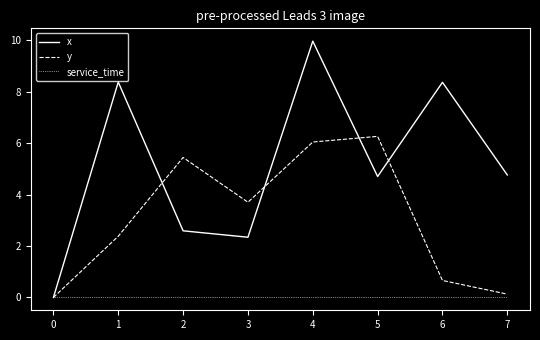

What is the difference between the x values at 6 and 1?

0.0